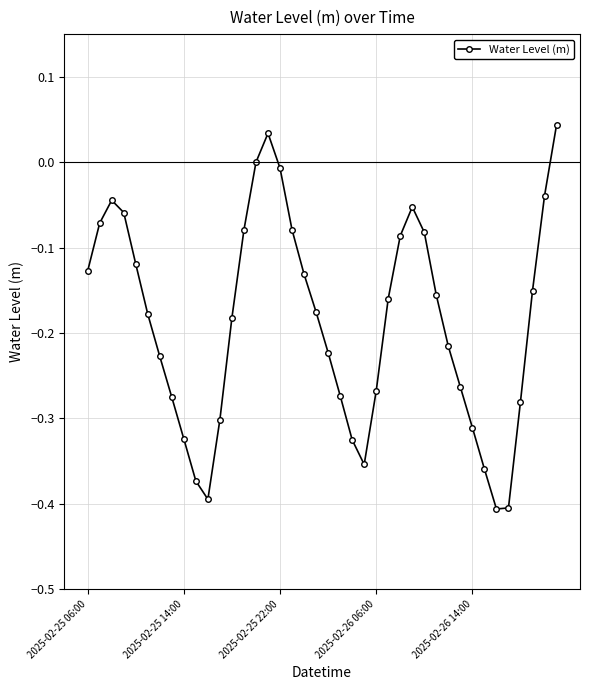

True or false: there are more than 2 points higher than both neighbors.

True